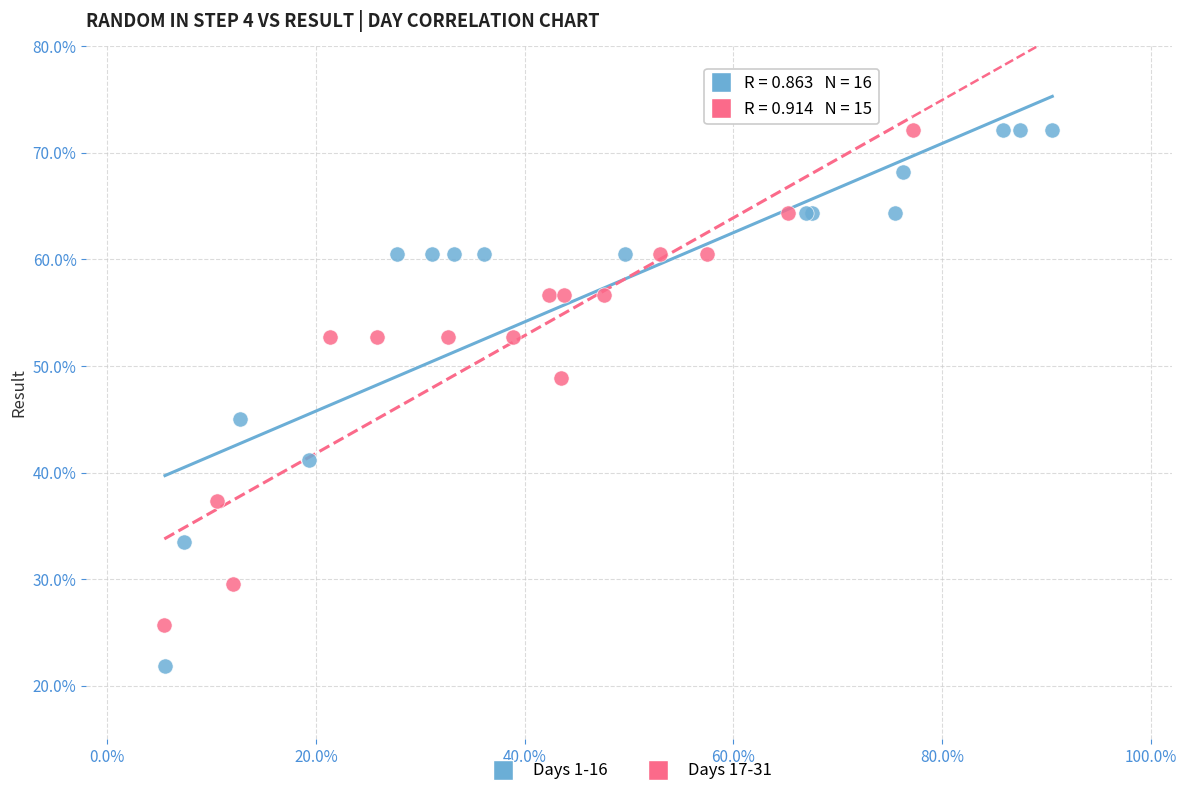

Which series has the largest Y range (max minus min)?

Days 1-16